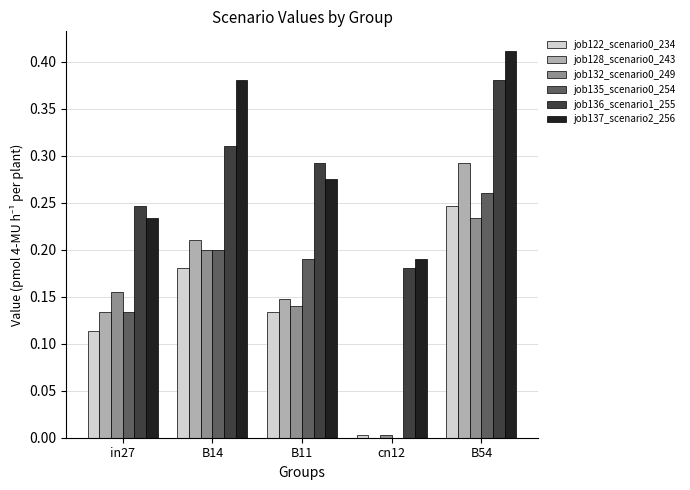

Between in27 and B54, which series saw the biggest shift?

job137_scenario2_256